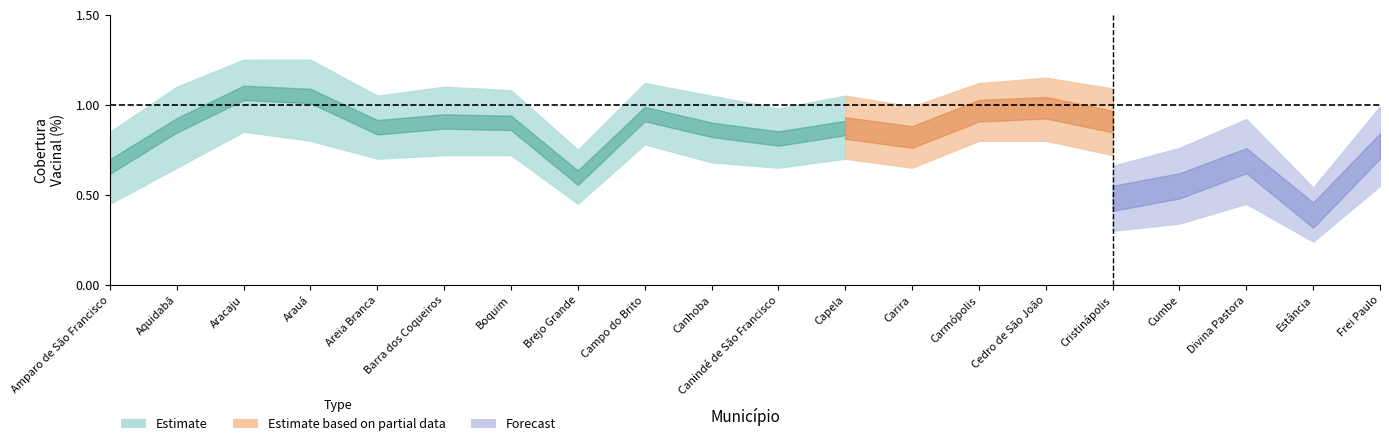

True or false: Cobertura 2ª Dose Lower and Cobertura 2ª Dose Upper cross at least once.

False